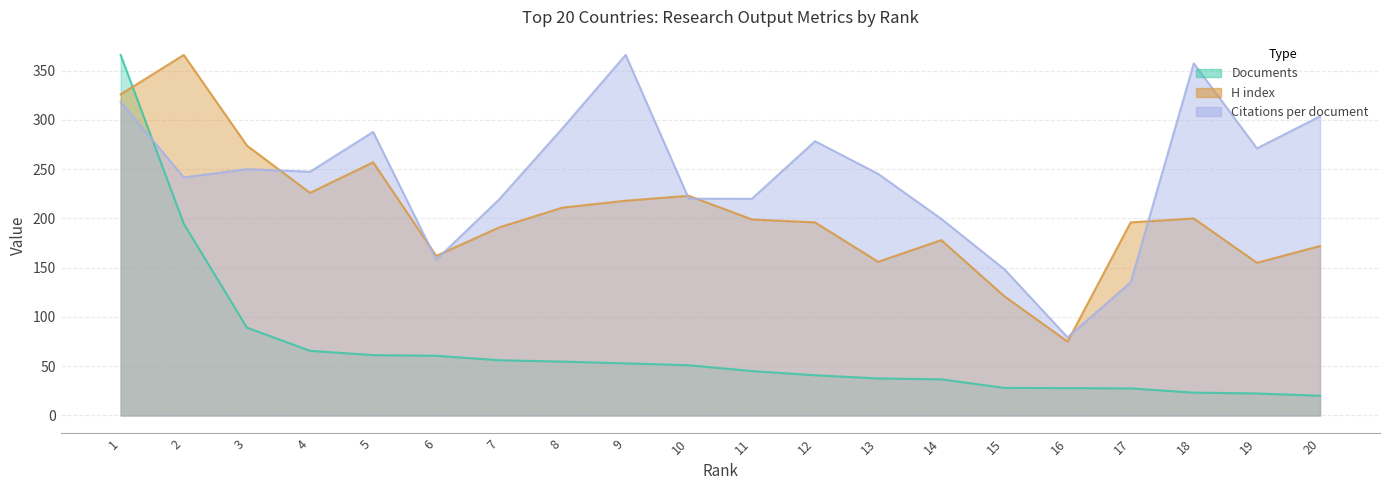

At which category does H index reach its first local peak?

2